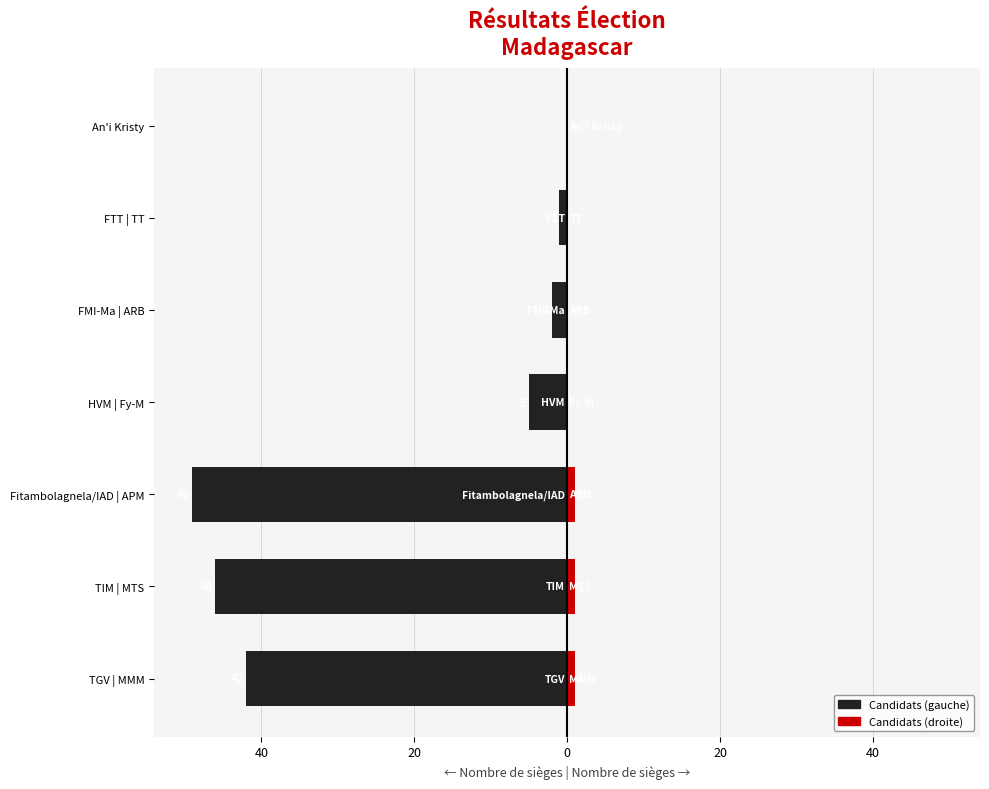

What is the total value across all series at TIM | MTS?

-45